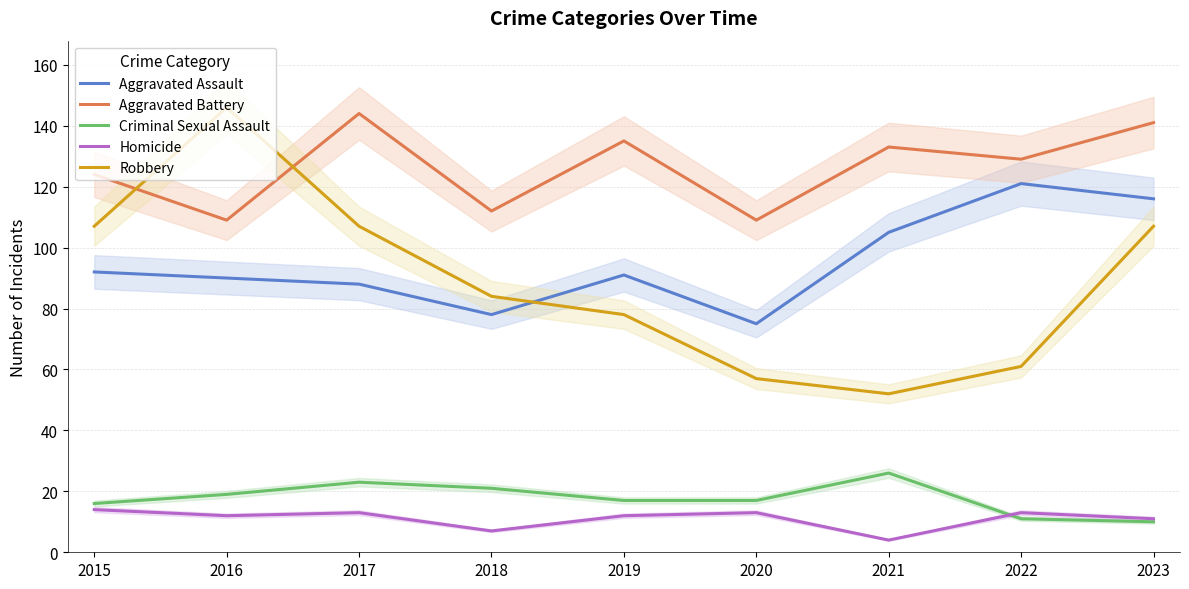

What is the spread (max minus min) of values at 2019?

123